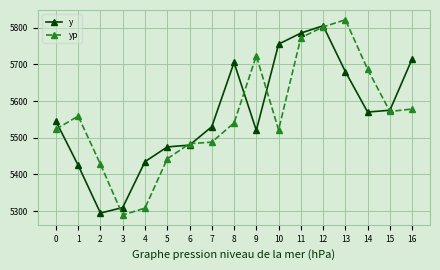

List the labels in order of y value, largest first.

12, 11, 10, 16, 8, 13, 15, 14, 0, 7, 9, 6, 5, 4, 1, 3, 2